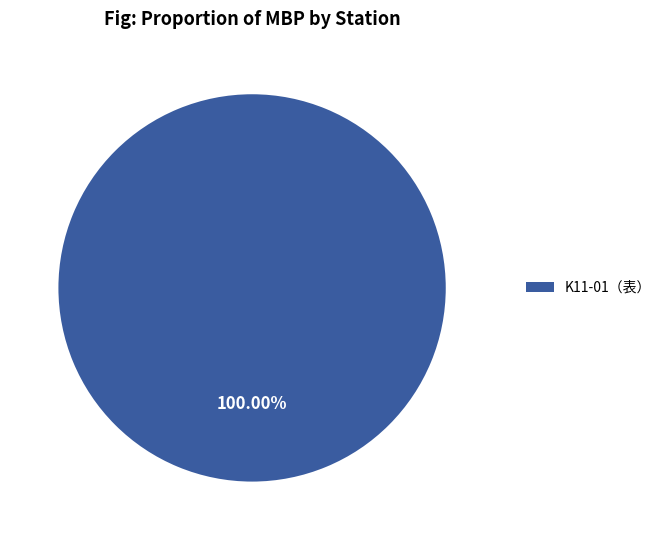

Rank the categories by value from highest to lowest.

K11-01（表）